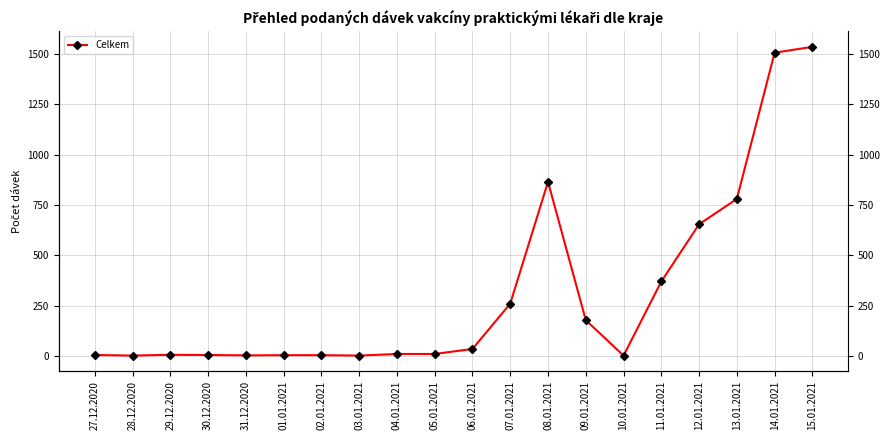

What is the sum of all values?

6236